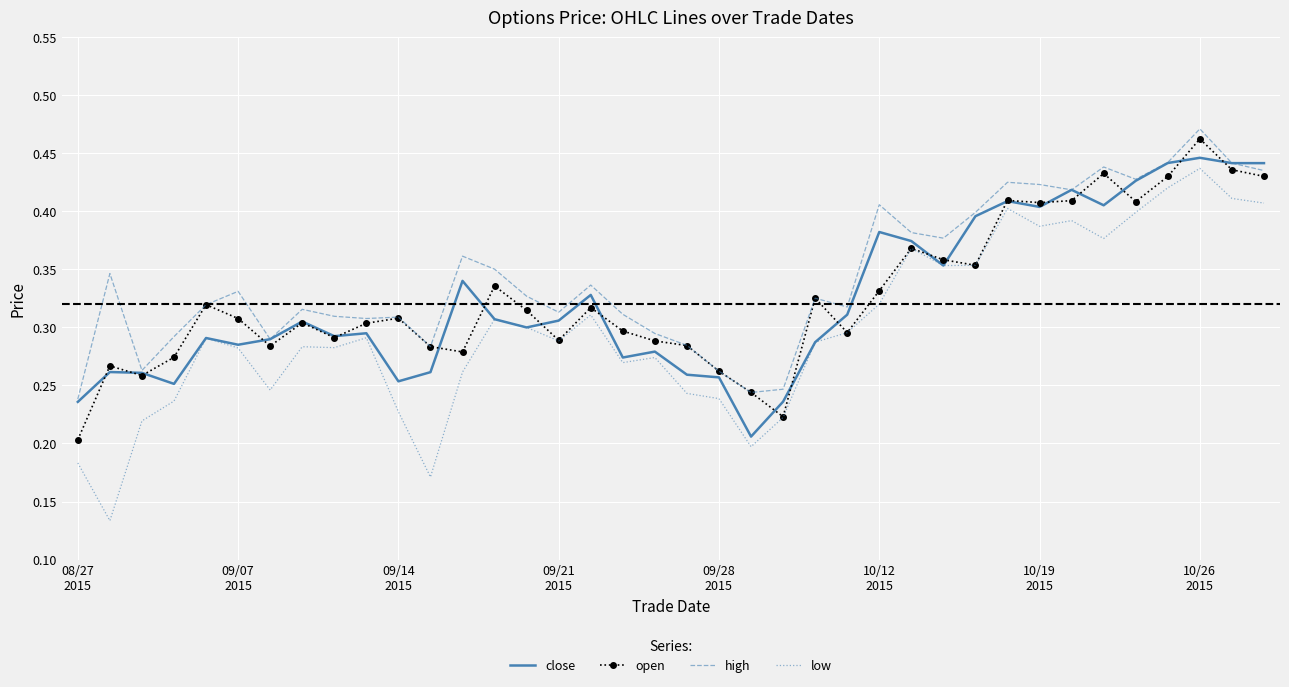

List the series in order of their peak value, lowest first.

low, close, open, high